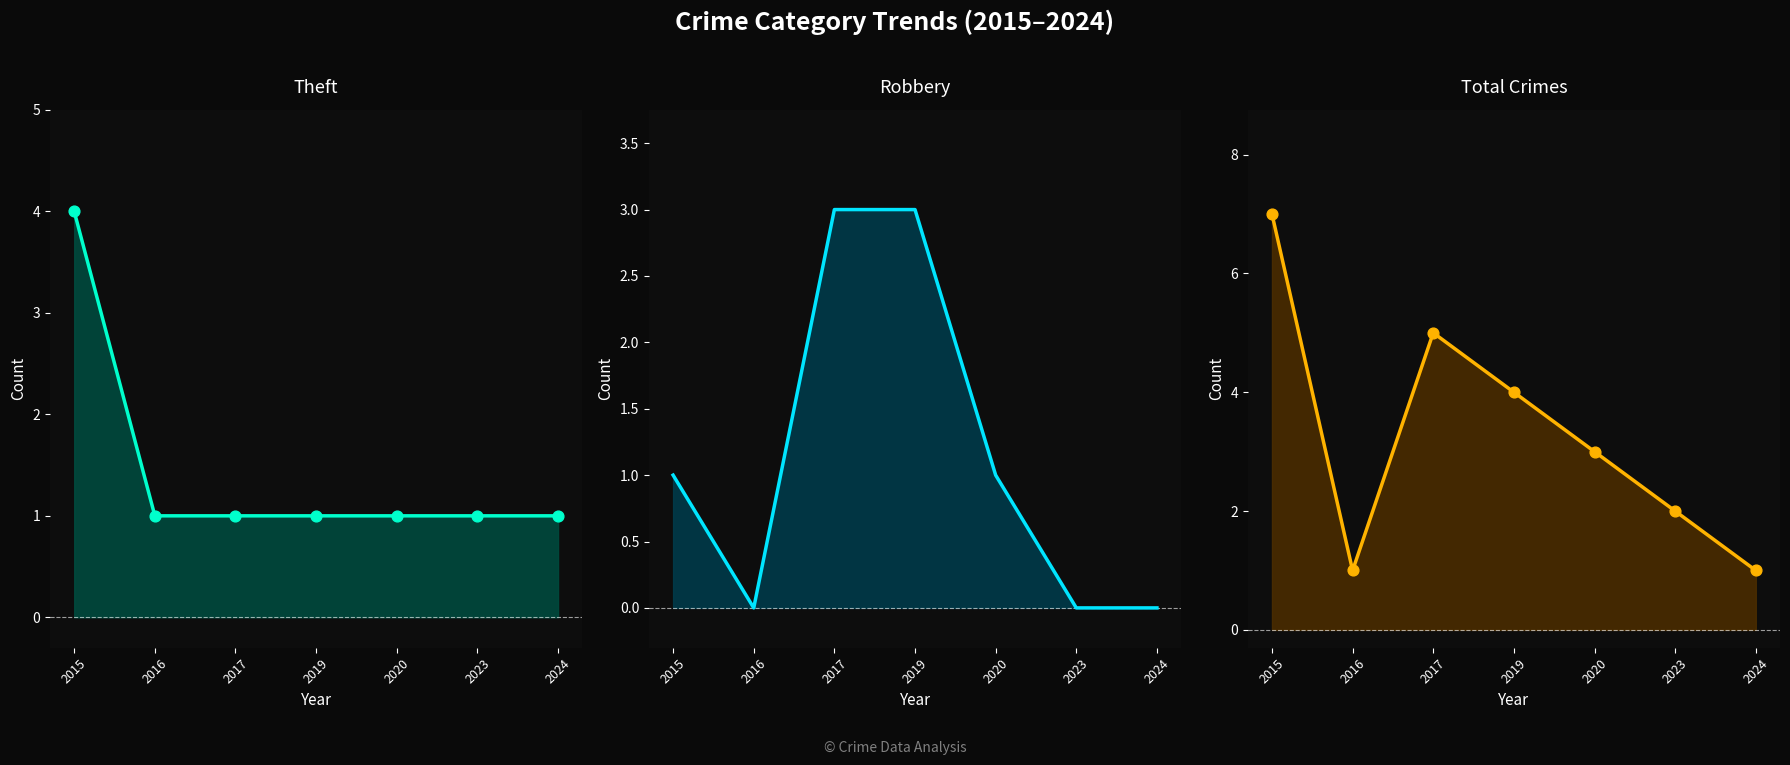

Which series has the largest Y range (max minus min)?

Total line